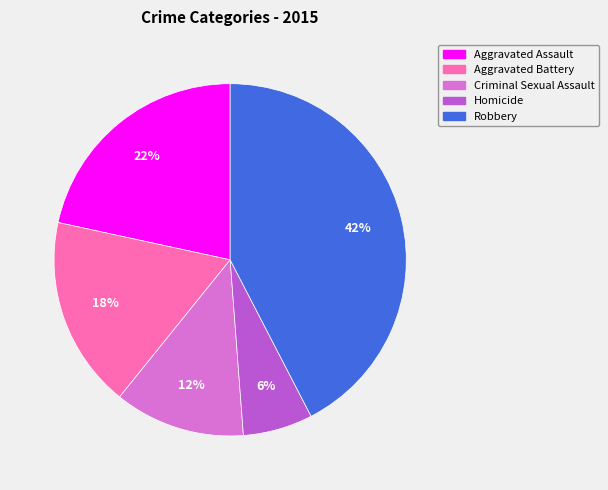

How many segments does this pie chart have?

5